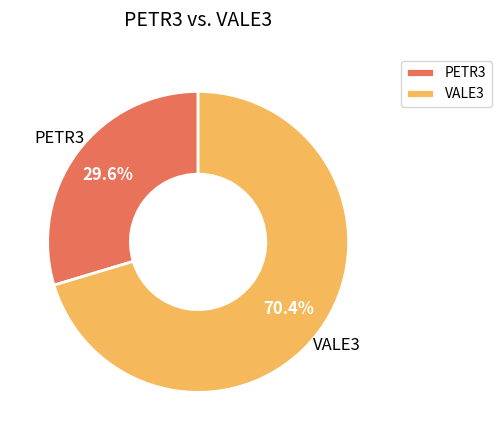

Is there any slice that represents more than half of the pie?

Yes